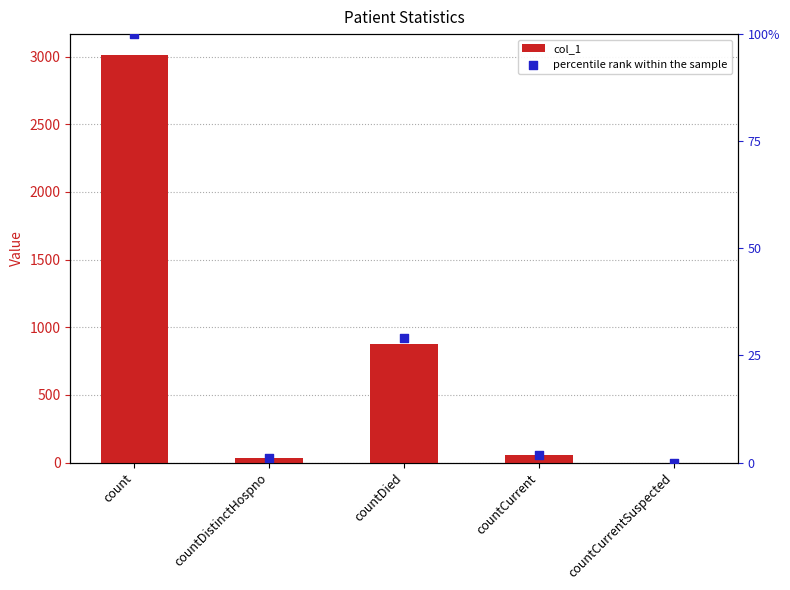

Which series reaches the maximum Y coordinate?

col_1